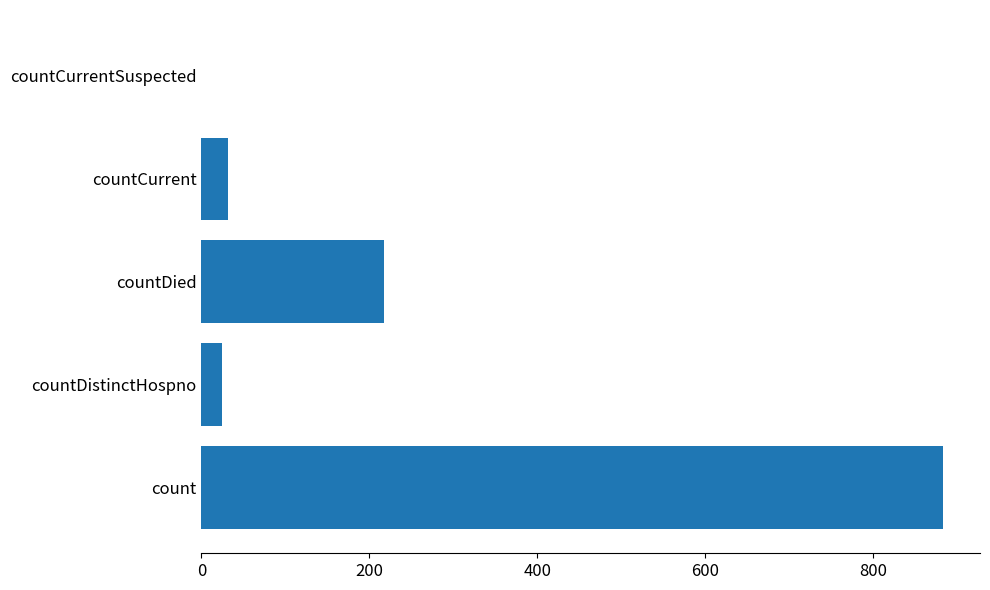

The chart shows a value of 883 at count. True or false?

True